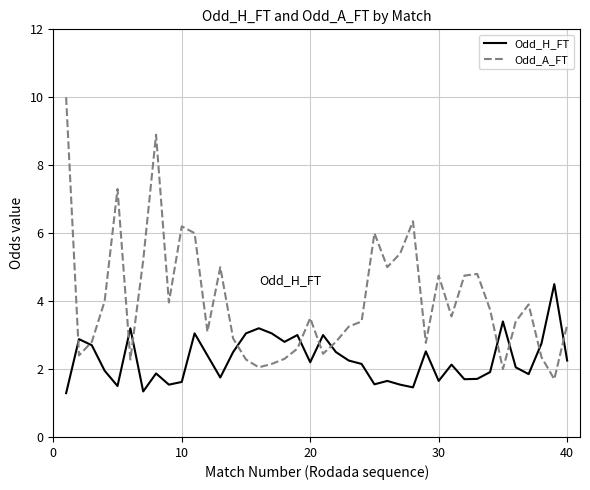

Rank the series by their average value, from highest to lowest.

Odd_A_FT, Odd_H_FT